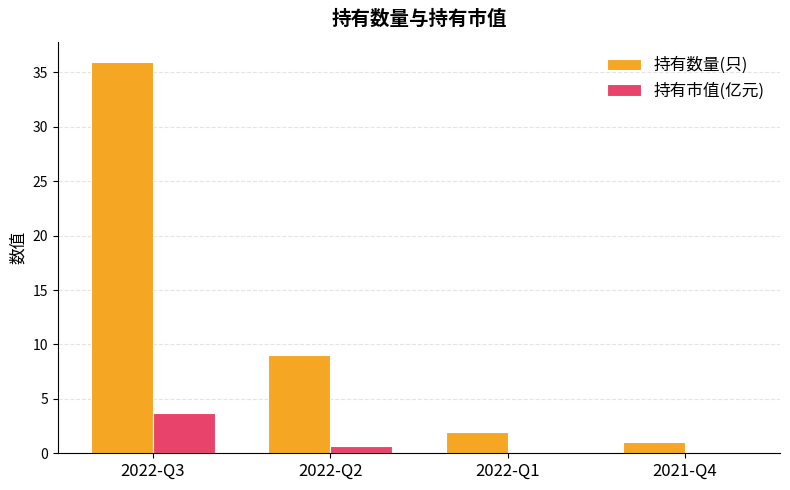

Which series changed the most between 2022-Q3 and 2022-Q1?

持有数量(只)